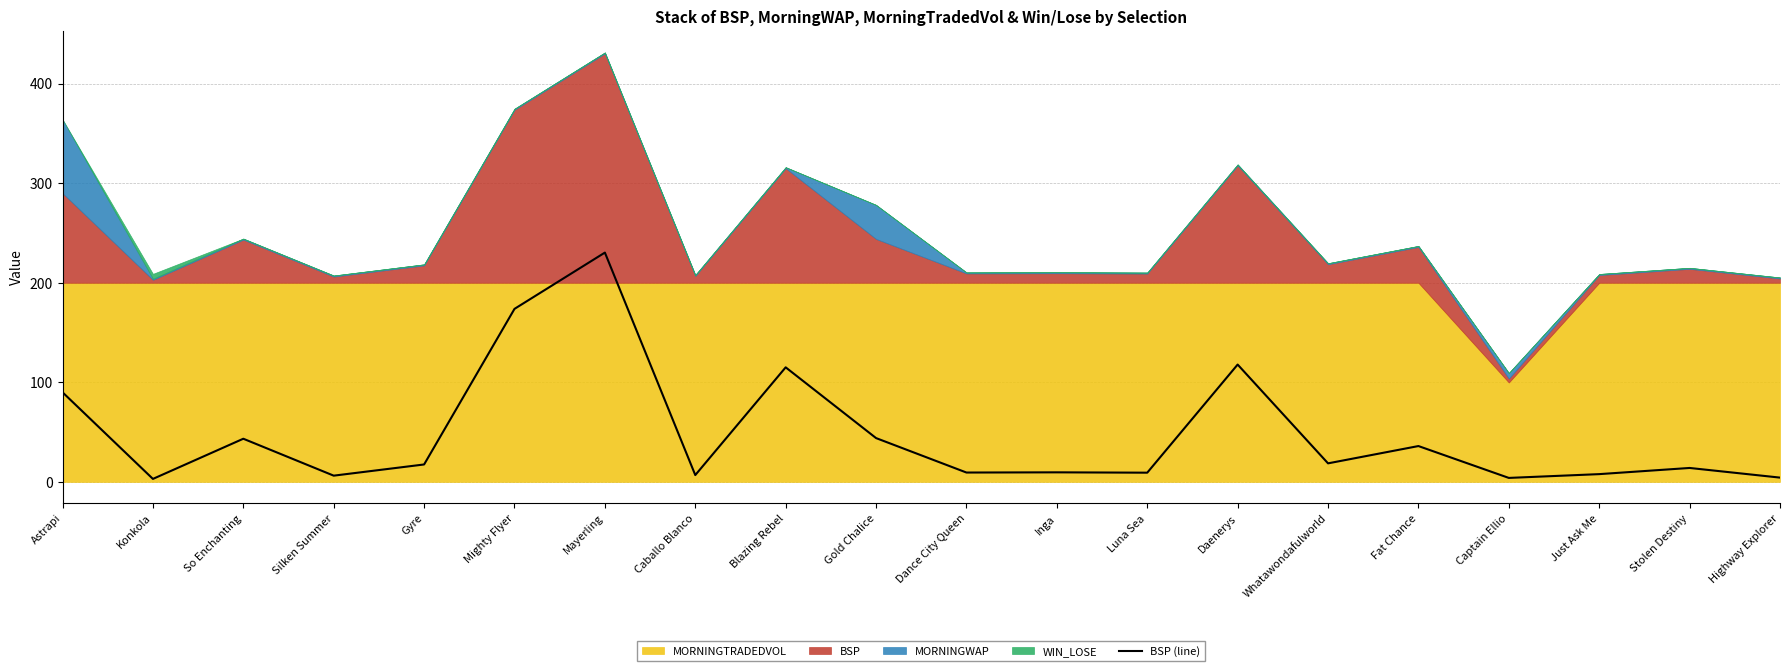

What is the minimum value shown in the chart?

3.0